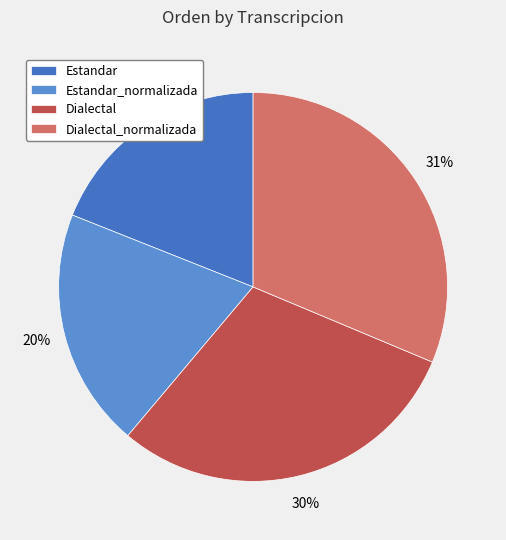

Which slice is the largest?

Dialectal_normalizada